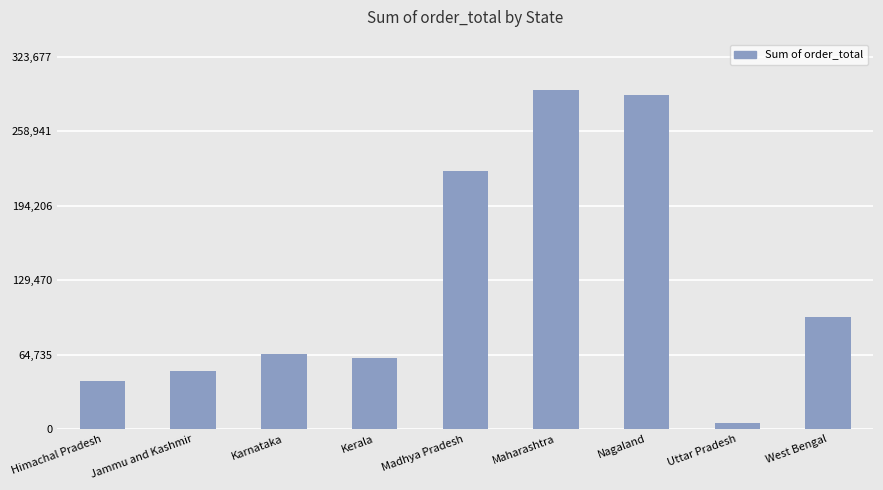

What is the difference between the values at Kerala and Madhya Pradesh?

161856